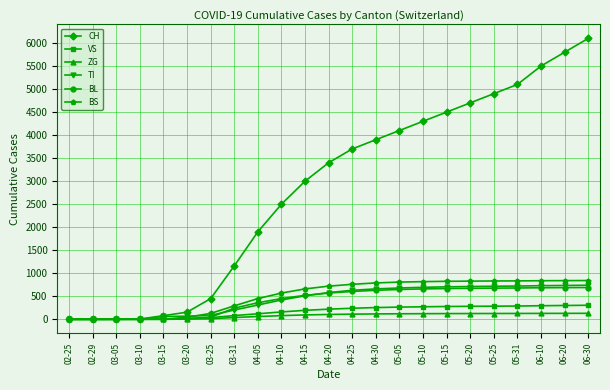

What is the maximum value shown in the chart?

6100